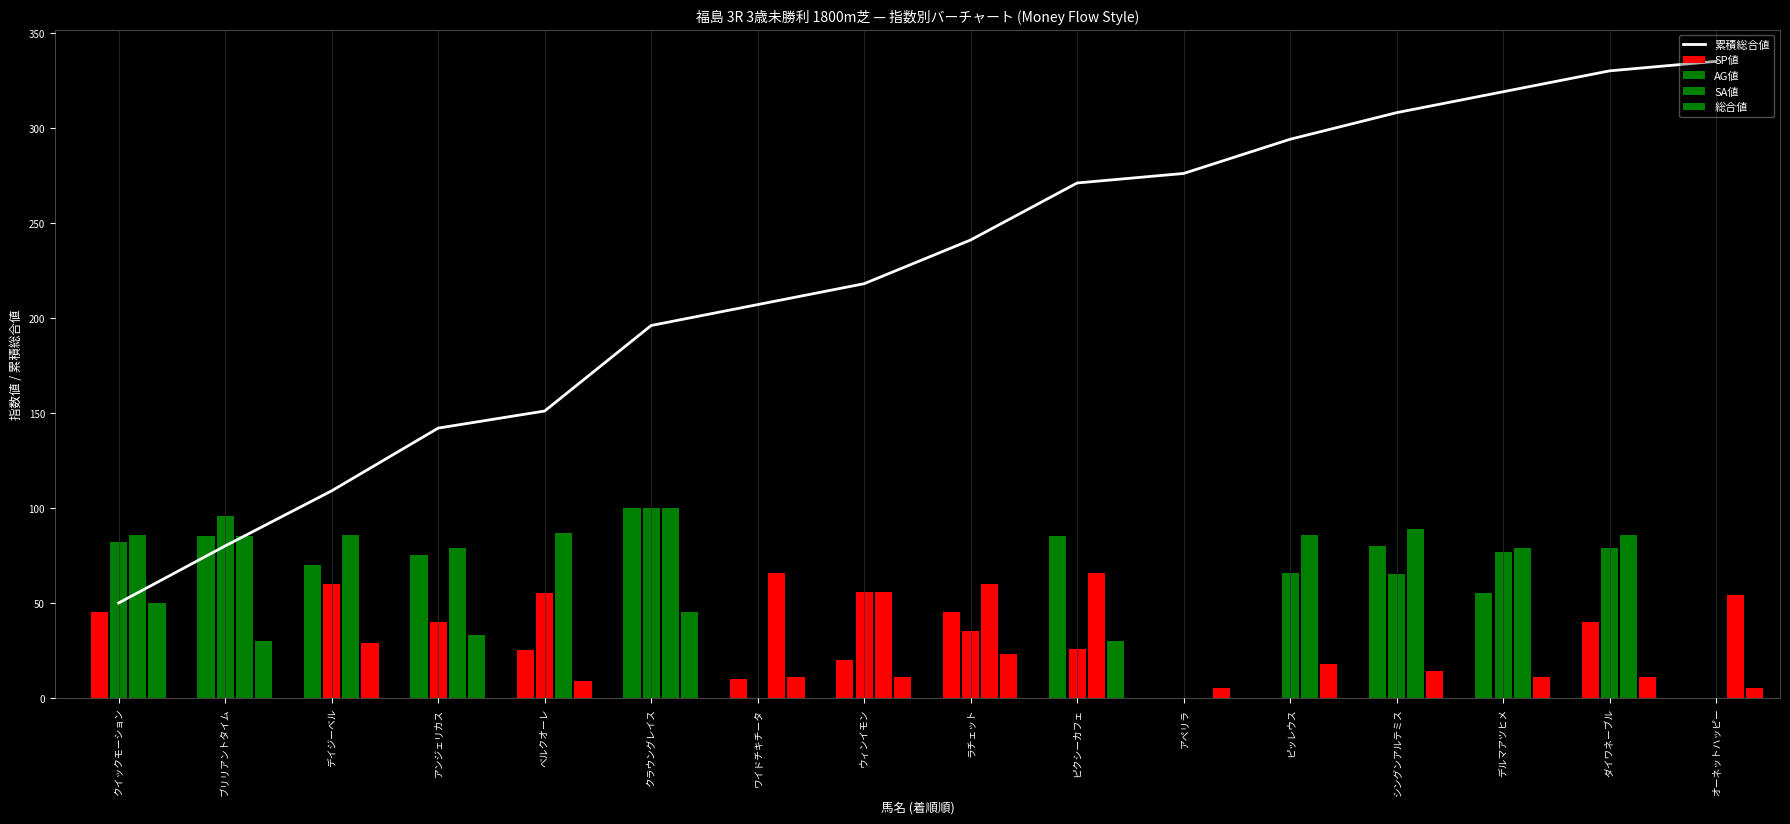

Which label corresponds to the largest value in the chart?

オーネットハッピー